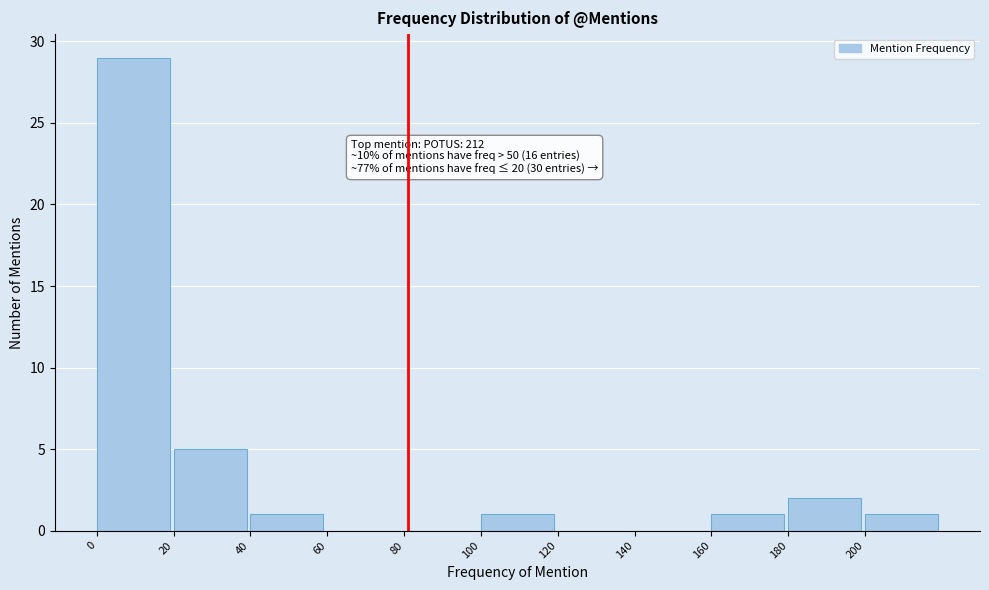

Which range on the x-axis has the tallest bar?

0 to 20